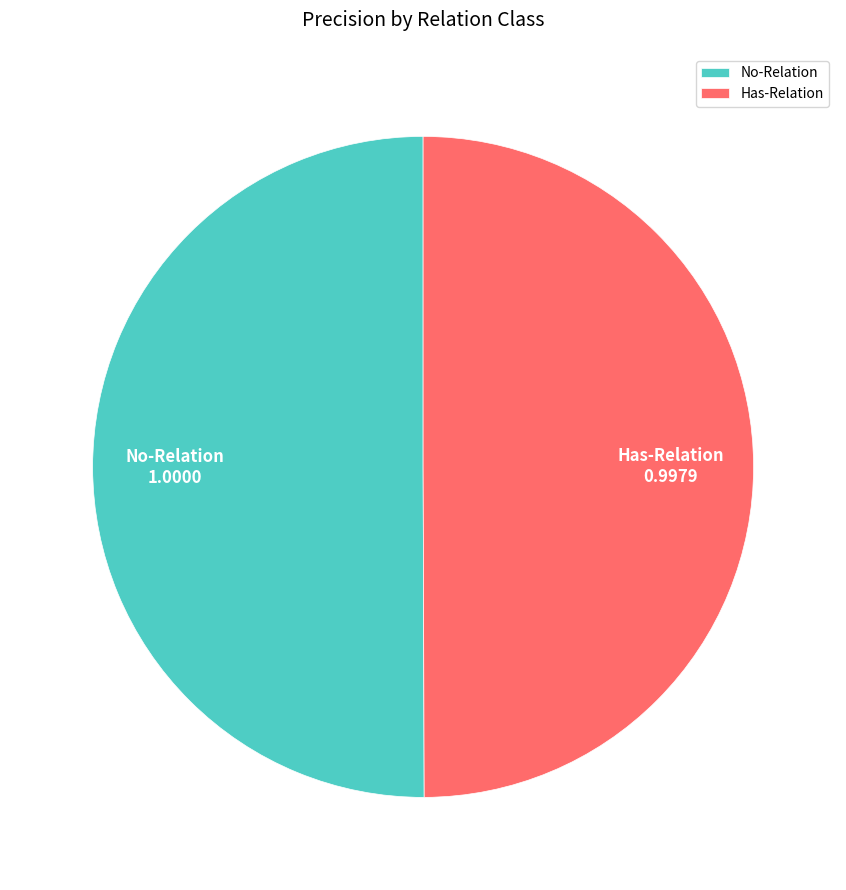

The No-Relation slice represents 55% of the pie. True or false?

False